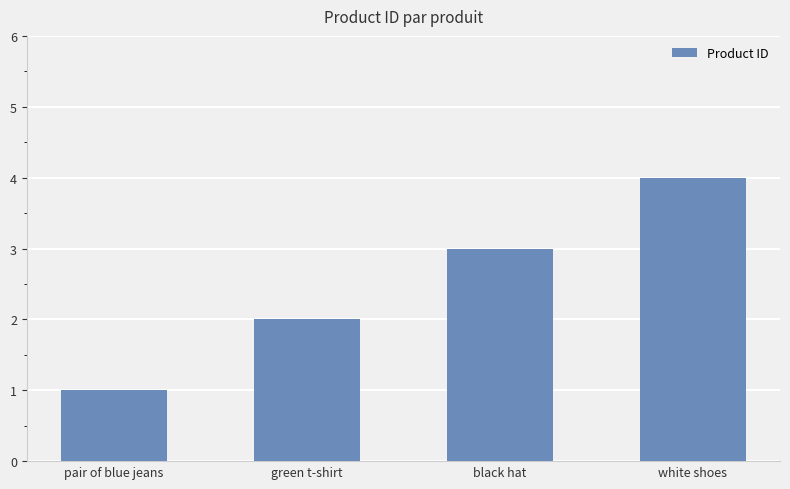

Does the chart contain any negative values?

No